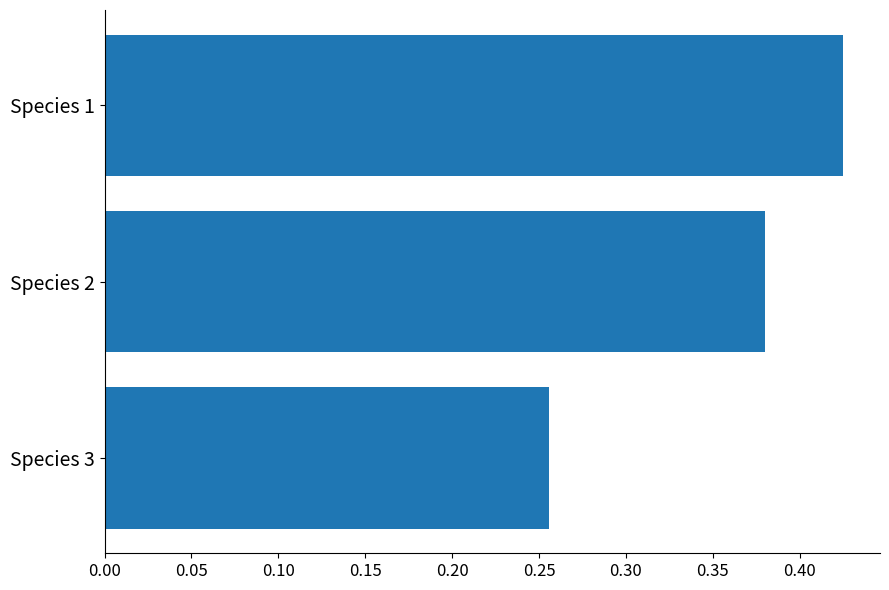

Which has a higher value, Species 2 or Species 1?

Species 1